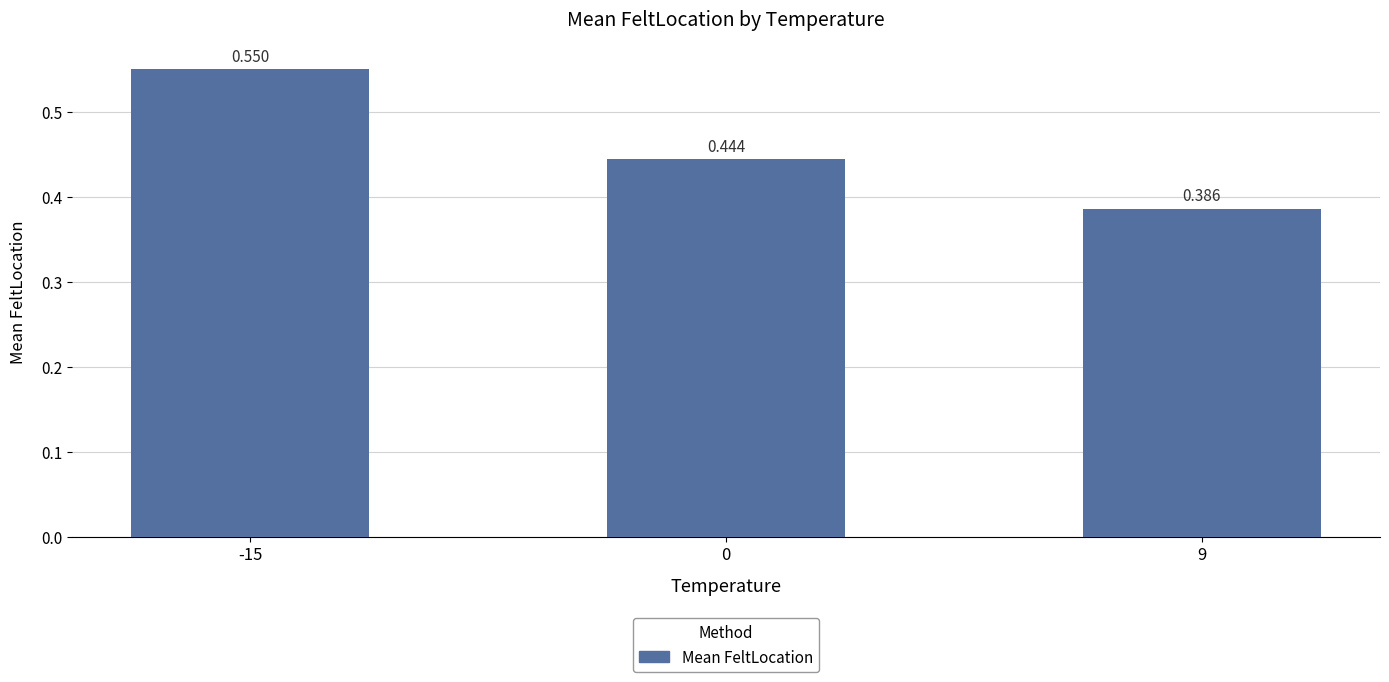

Does the chart contain any negative values?

No